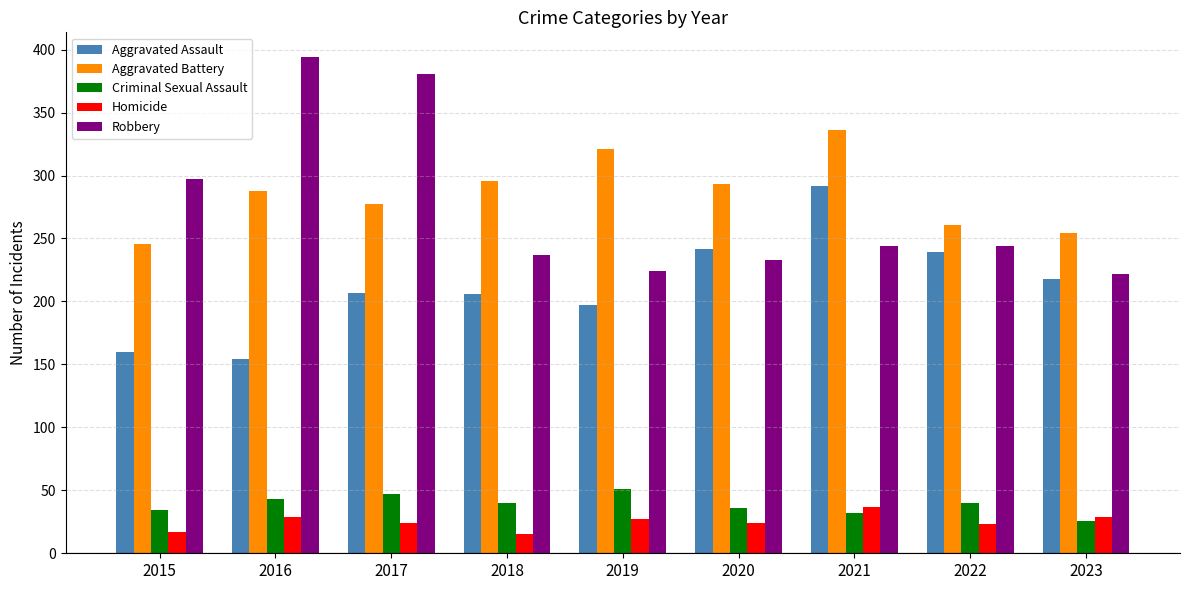

At which label is Robbery closest to 308?

2015